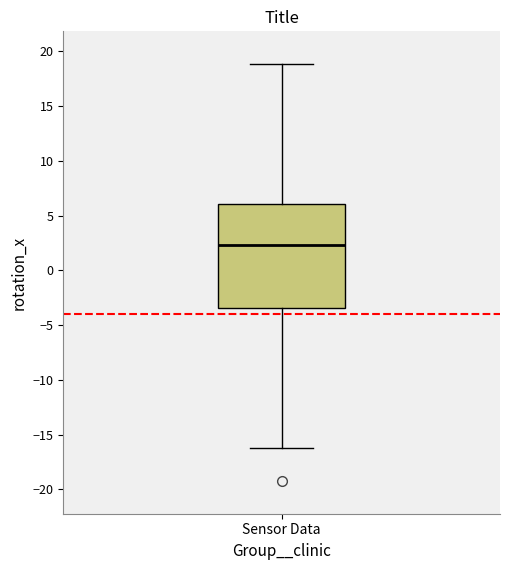

Transcribe this box plot: give where the median line is, the range the box spans, and where the two whiskers end, as read against the y-axis. The values are not printed on the chart, so give them approximately, as read against the axis.

median 2.5, box -3.5 to 6.0, whiskers -16.0 to 19.0